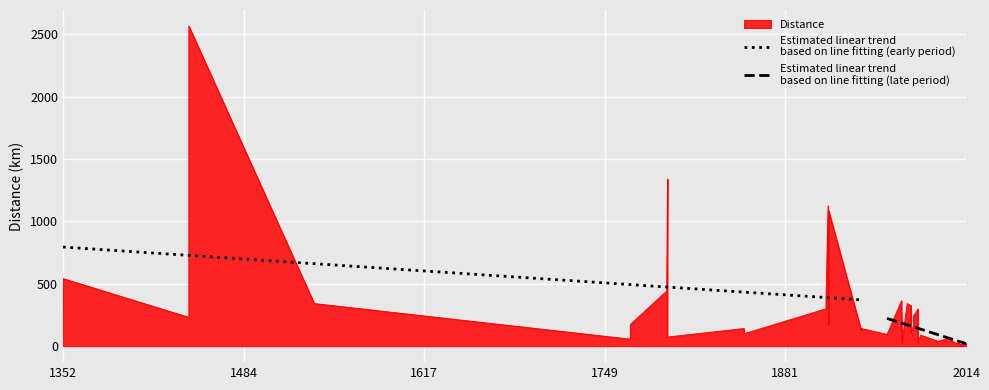

Which series has the largest total across all categories?

Estimated linear trend
based on line fitting (early period)